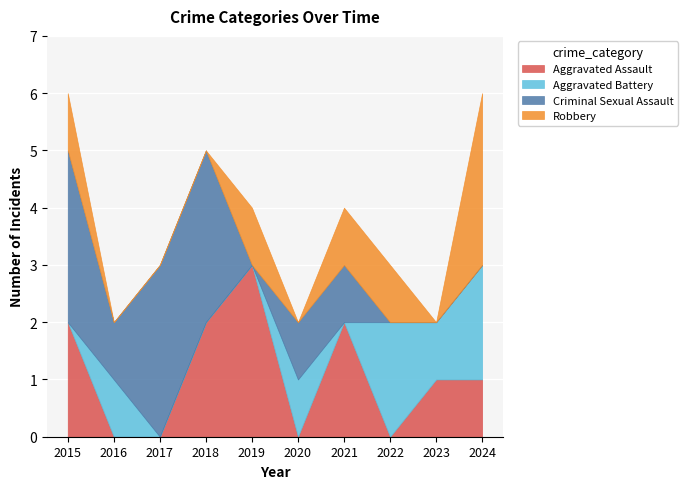

Where is the first local maximum for Aggravated Assault?

2019